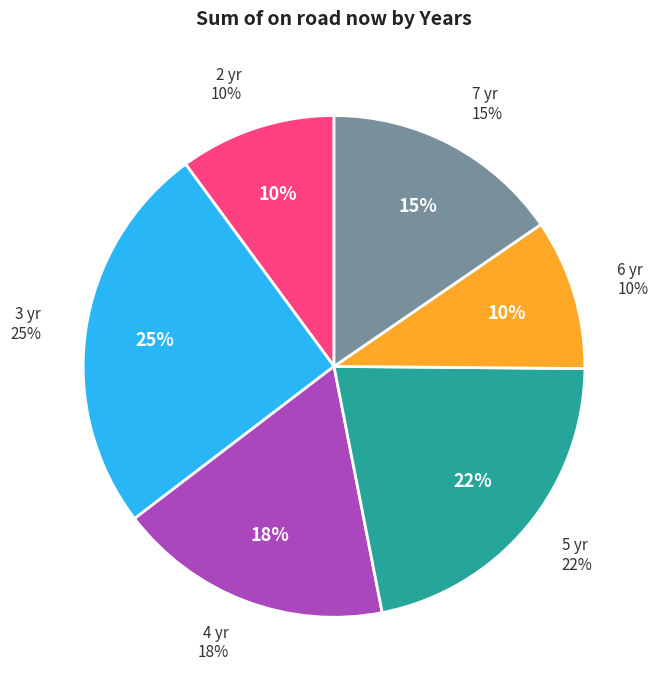

True or false: 10 accounts for 1% of the total.

False